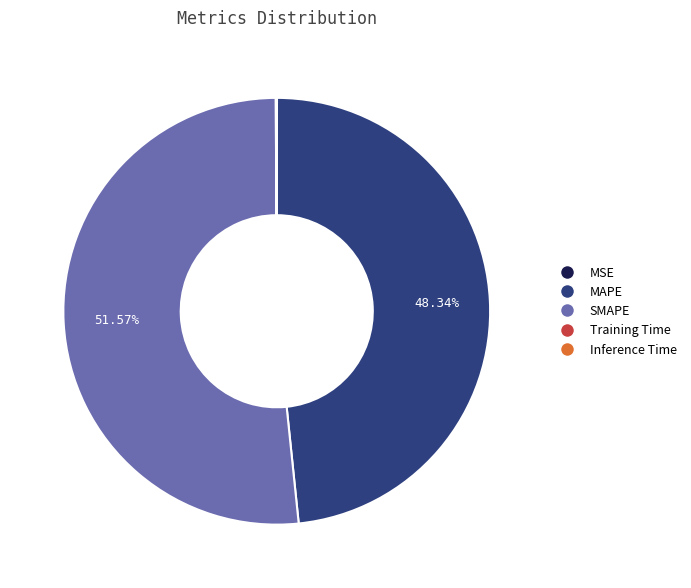

Which category has the biggest portion of the pie?

SMAPE